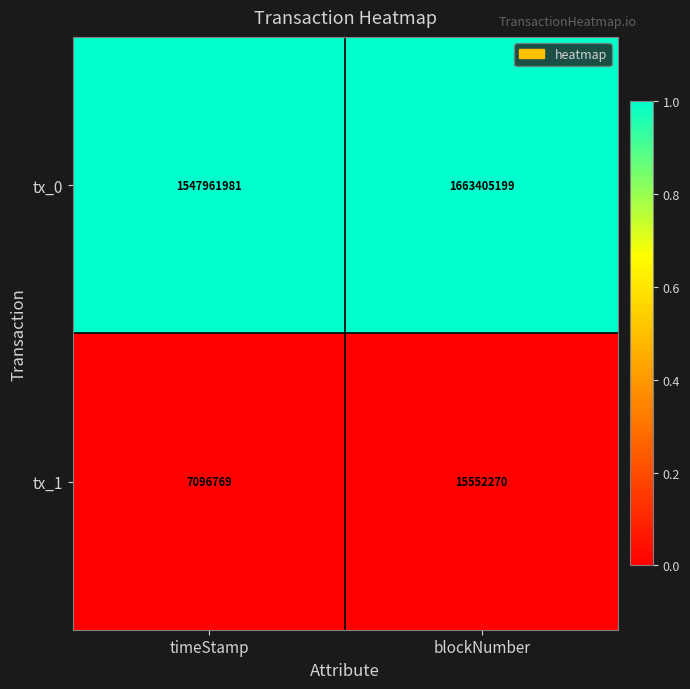

True or false: tx_0 has a value of 2727809446 at timeStamp.

False